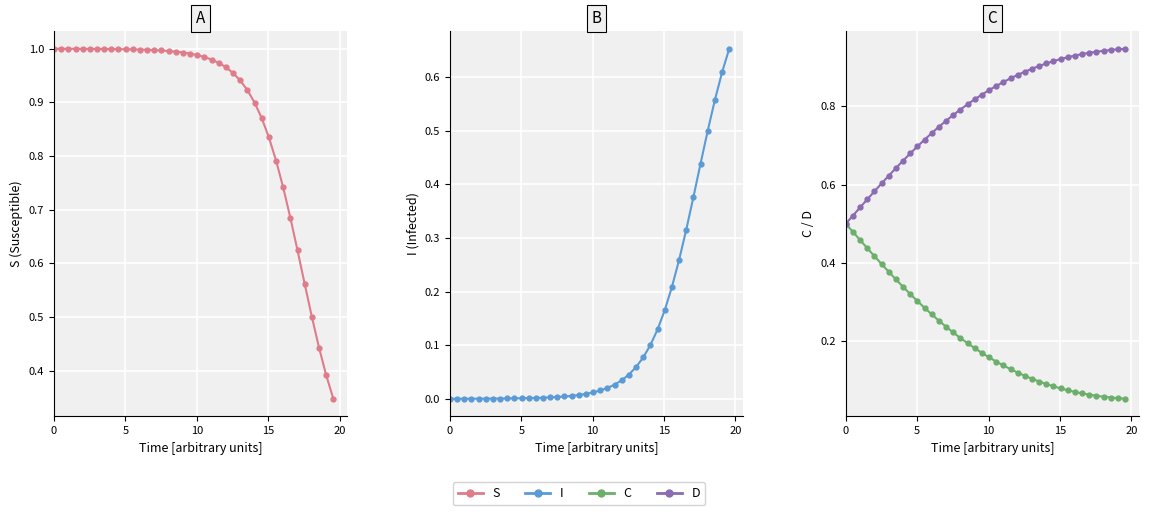

What is the sum of all D values?

31.8